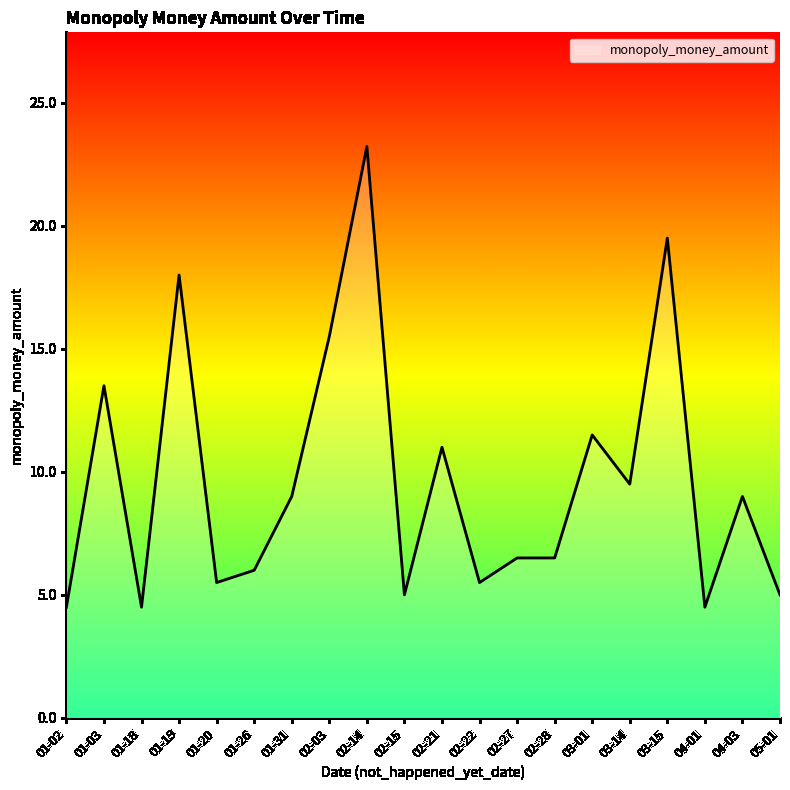

What is the difference between the values at 02-22 and 01-18?

1.0